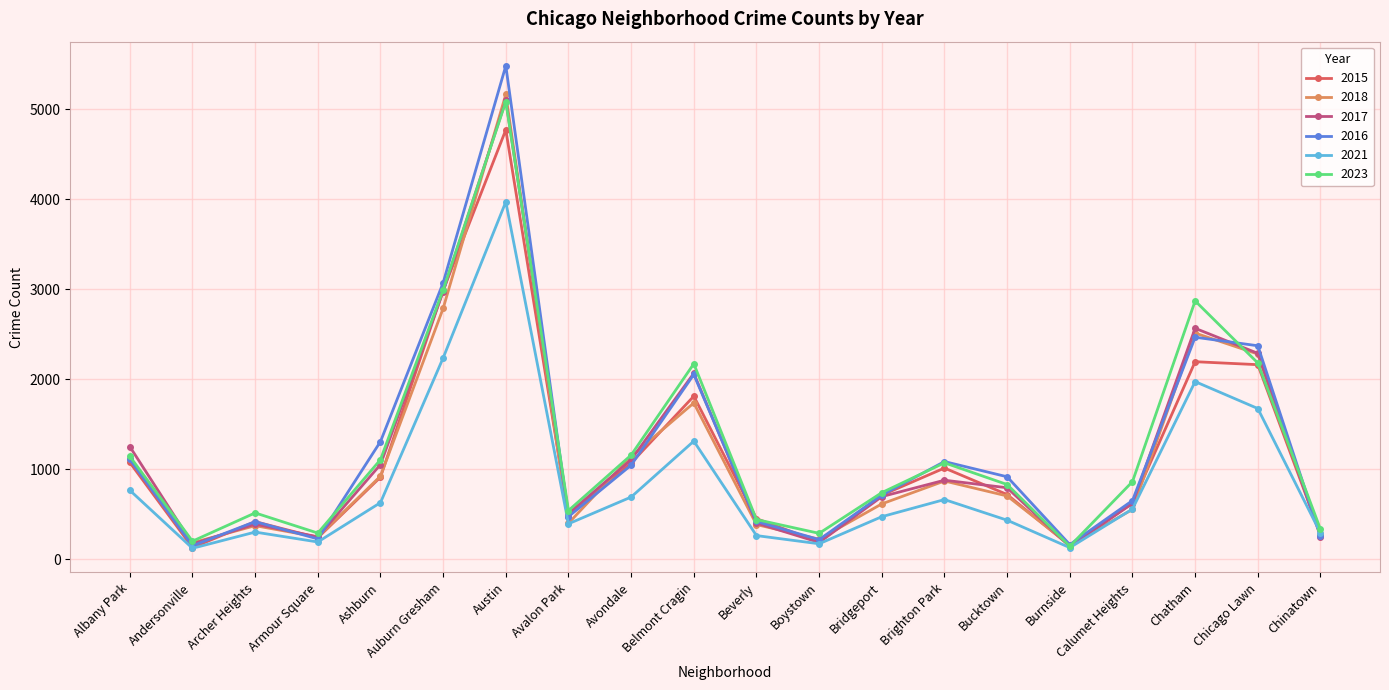

How many interior local peaks does the 2021 series have?

5